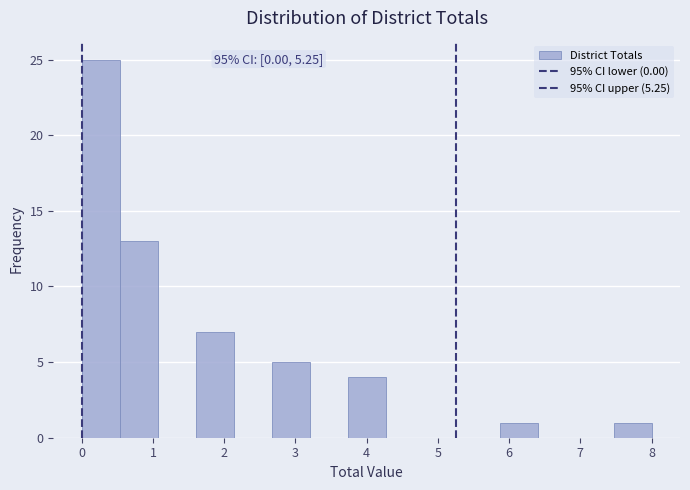

Over which range of the x-axis is the bar tallest?

0.0 to 0.5